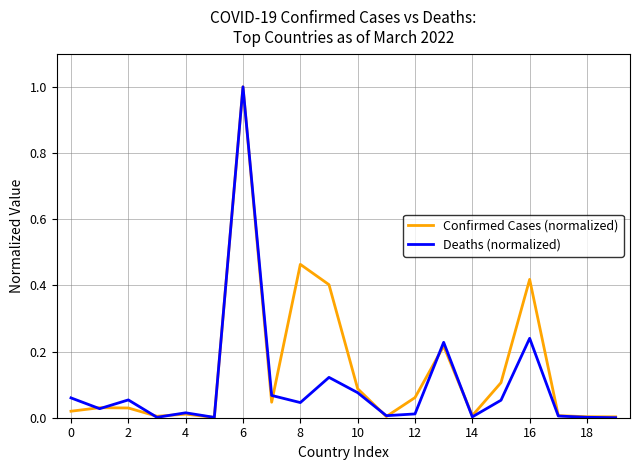

Count the number of categories in the chart.

20